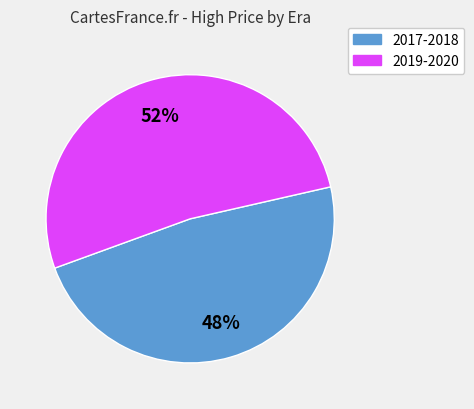

To the nearest percent, what percentage of the pie is 2019-2020?

52%